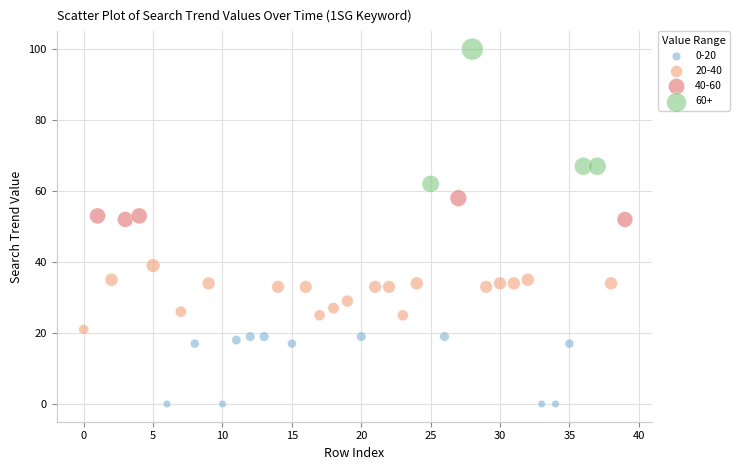

Which series reaches the minimum Y coordinate?

0-20